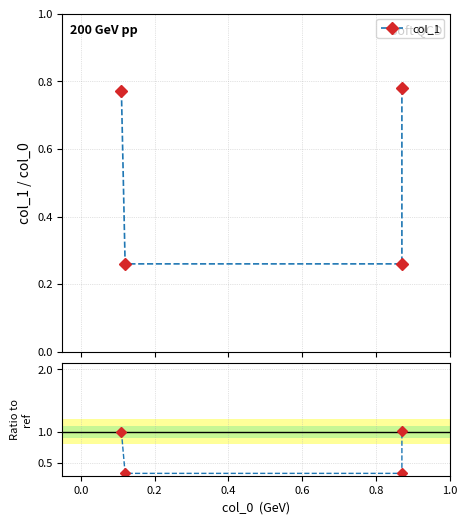

Reading left to right, what are all the values shown in this chart?

col_1: 0.8	0.3	0.3	0.8
col_1 ratio: 1.0	0.3	0.3	1.0